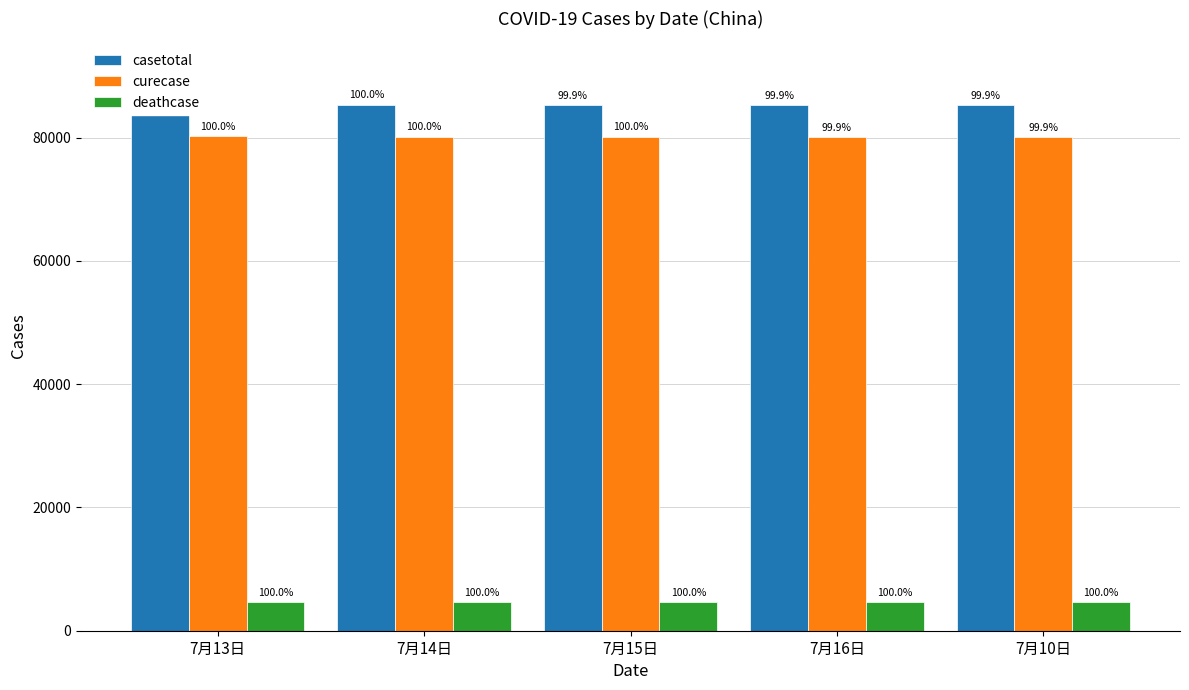

The value of casetotal at 7月16日 is 85306. True or false?

True